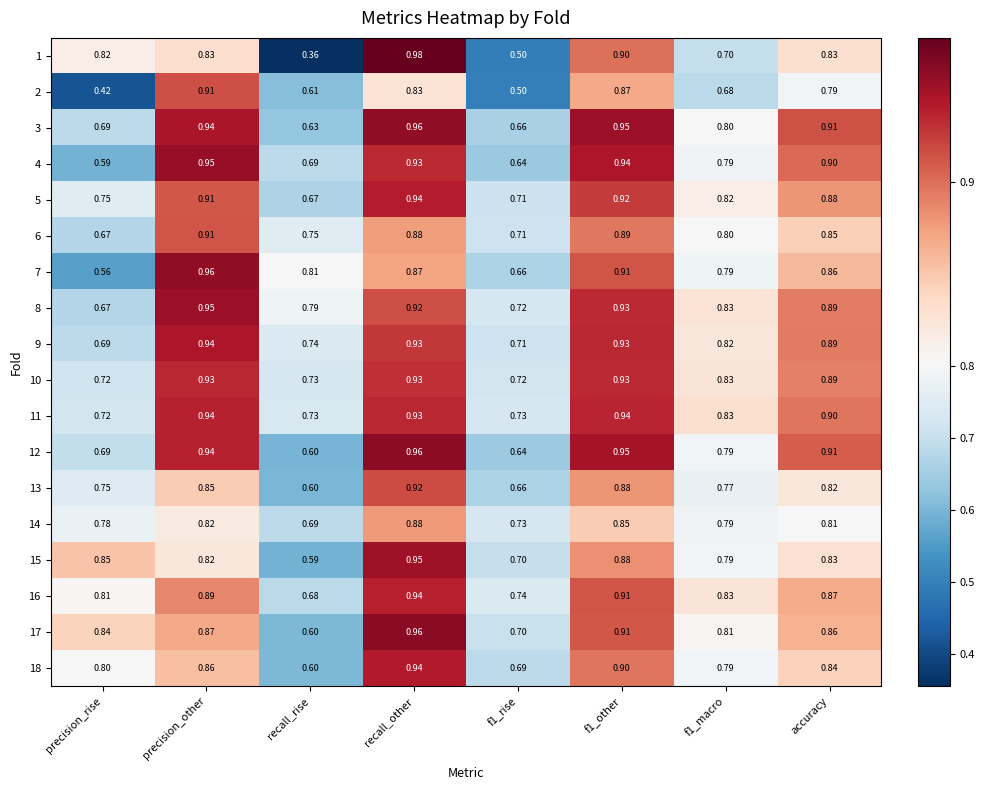

At which category is the sum across all series the highest?

recall_other